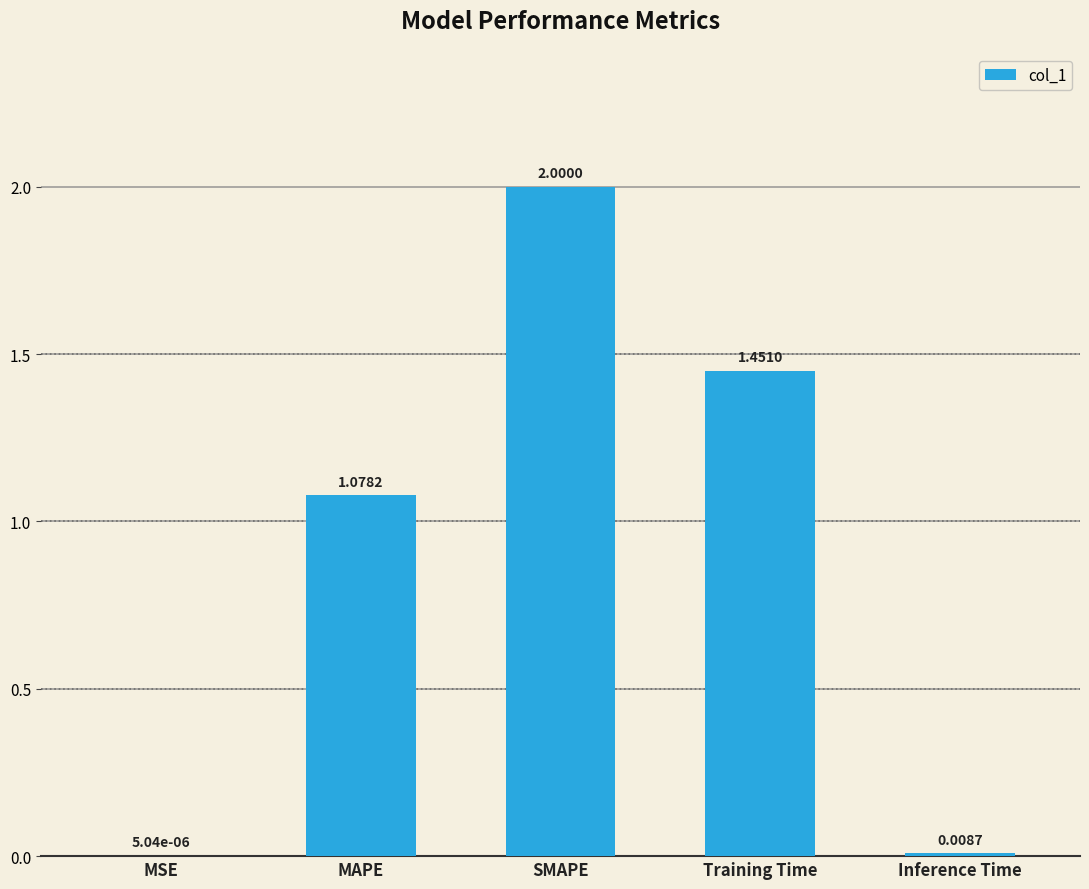

What is the sum of all values?

4.5